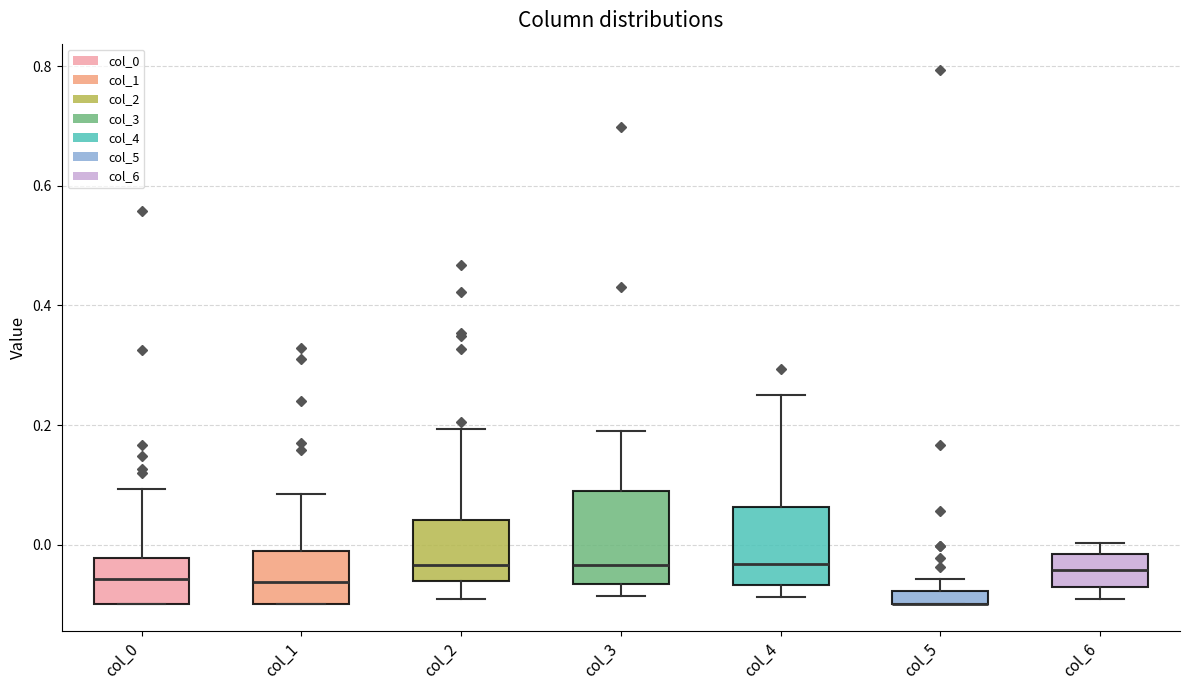

Where is the lower edge of the box for col_5 on the y-axis? The values are not printed on the chart, so give them approximately, as read against the axis.

-0.10